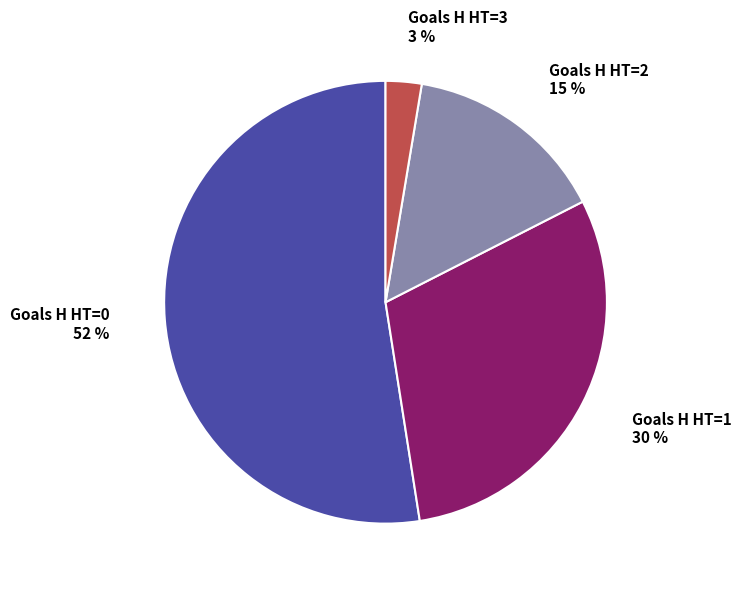

To the nearest percent, what is the average slice percentage?

25%